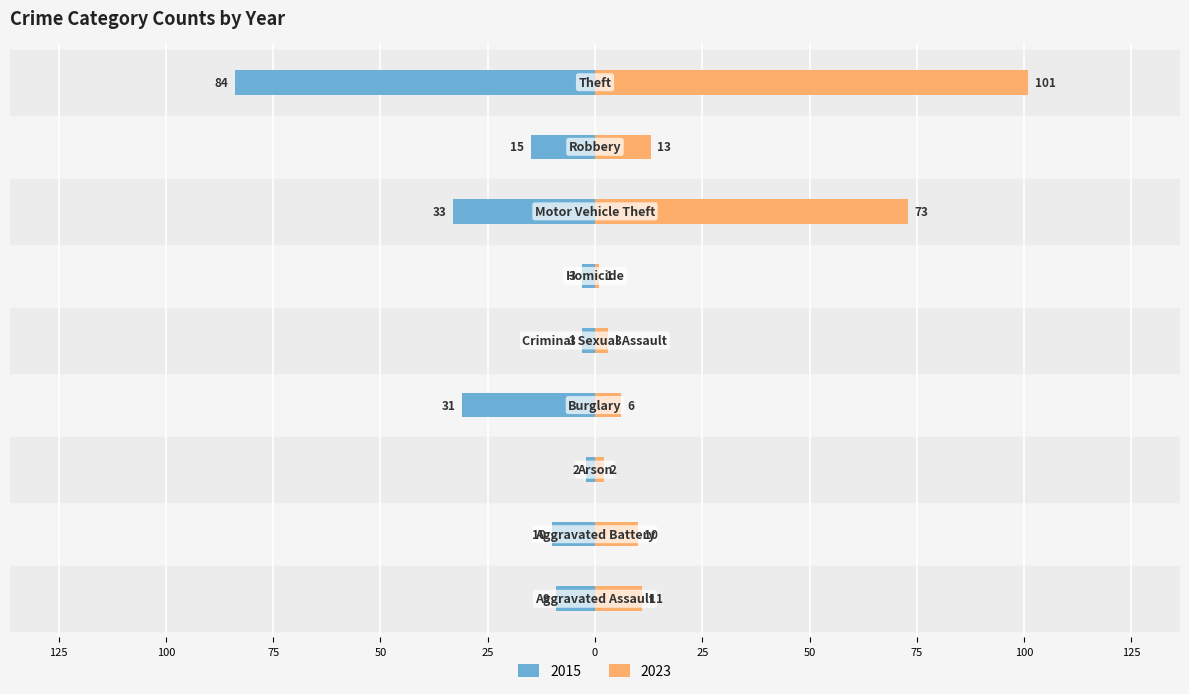

What position from the left is Criminal Sexual Assault?

5